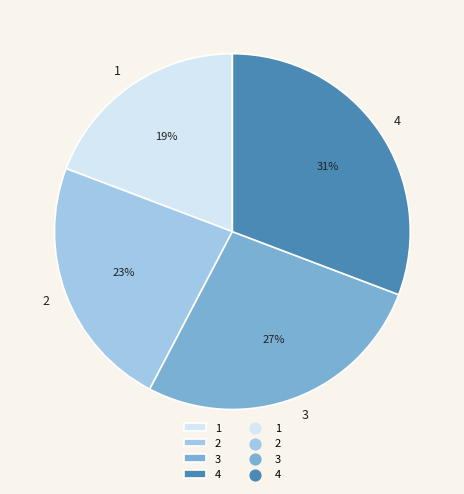

To the nearest percent, what portion does 4 represent?

31%